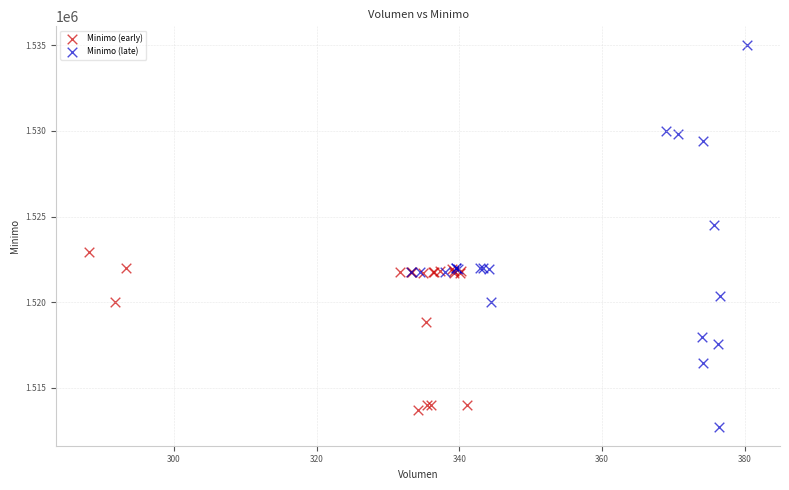

Which series contains the highest Y value?

Minimo (late)